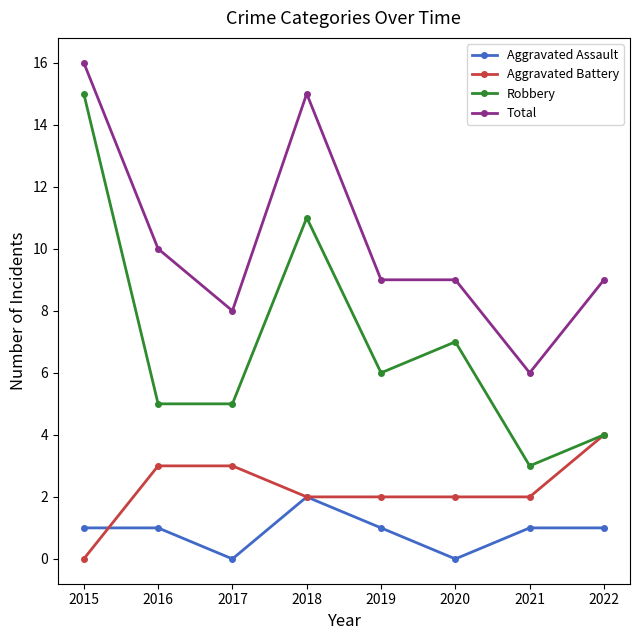

Reading left to right, what are all the values shown in this chart?

Aggravated Assault: 1	1	0	2	1	0	1	1
Aggravated Battery: 0	3	3	2	2	2	2	4
Robbery: 15	5	5	11	6	7	3	4
Total: 16	10	8	15	9	9	6	9